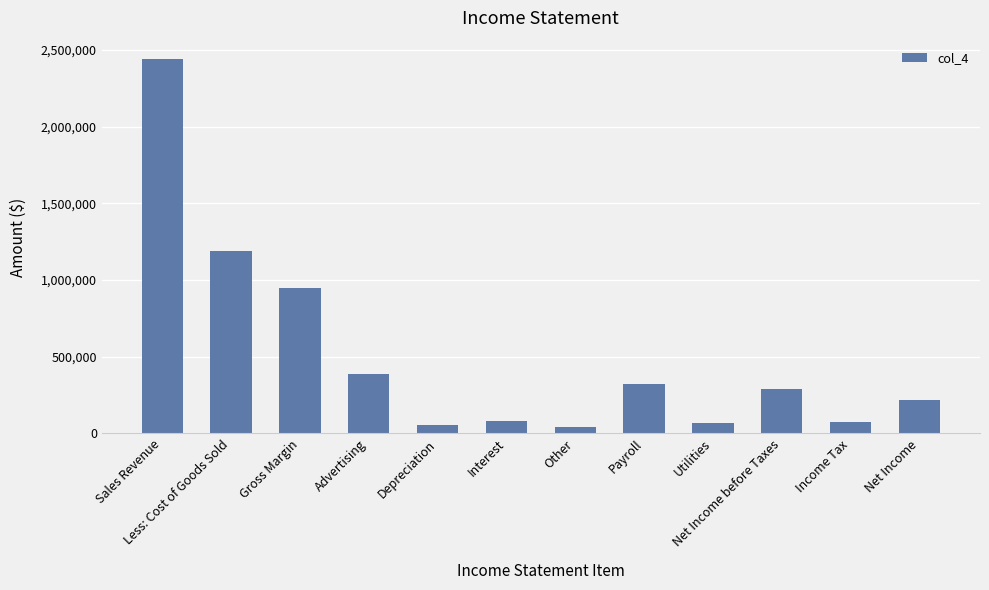

What is the difference between the values at Other and Sales Revenue?

2394535